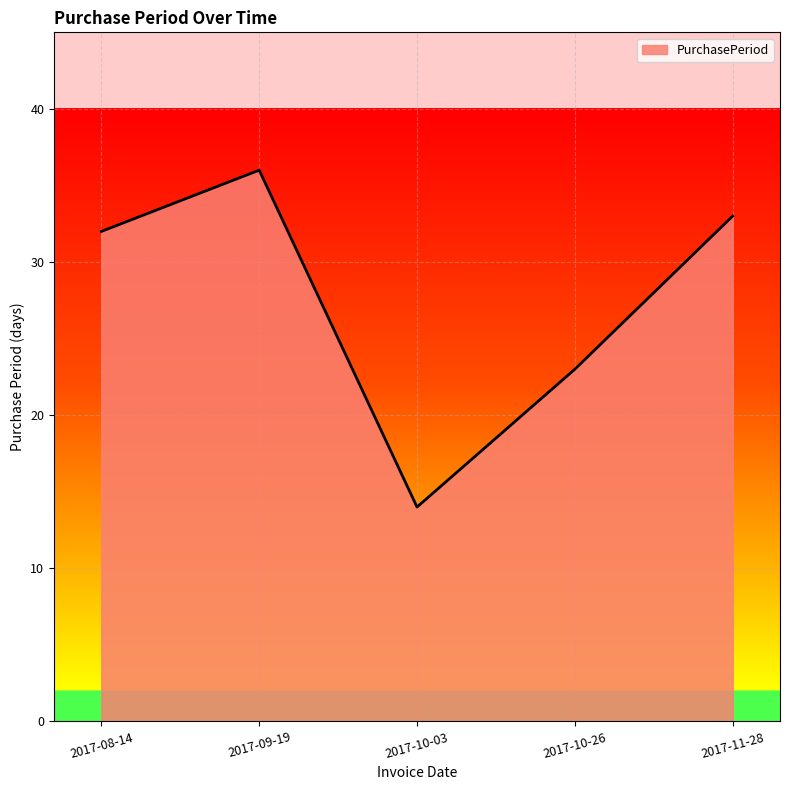

What is the smallest value displayed?

14